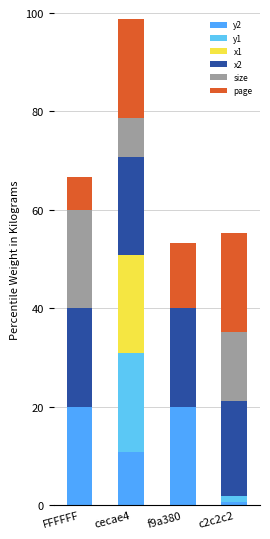

Rank the series at f9a380 from lowest to highest value.

y1, x1, size, page, y2, x2